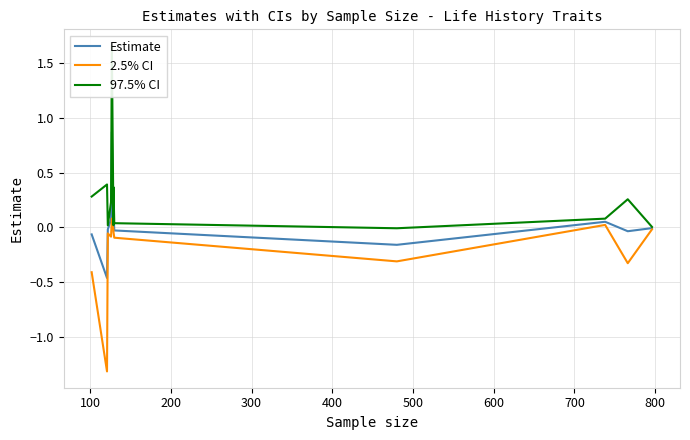

True or false: 97.5% CI and Estimate intersect in this chart.

False